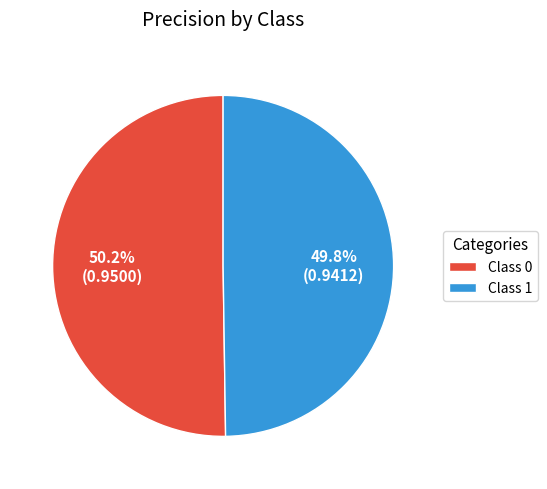

How much of the chart is everything except Class 0?

49.8%